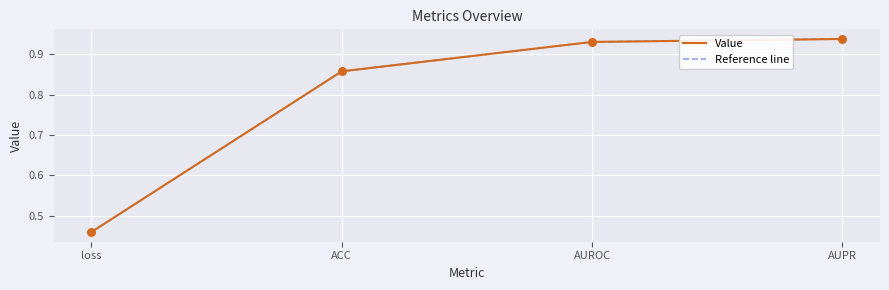

What is the total value across all series at loss?

0.9